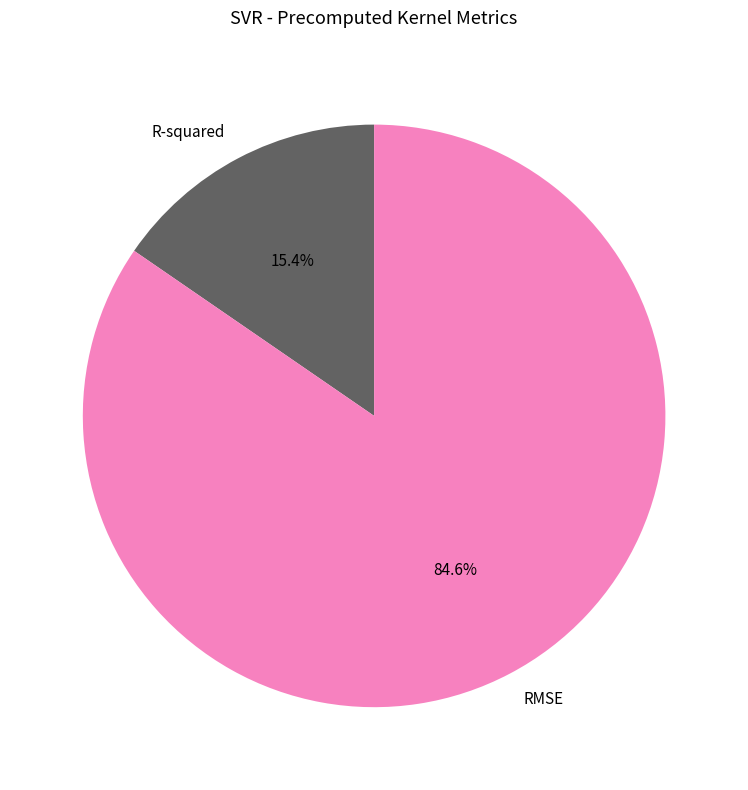

What is the ratio of the value at R-squared to the value at RMSE?

0.2